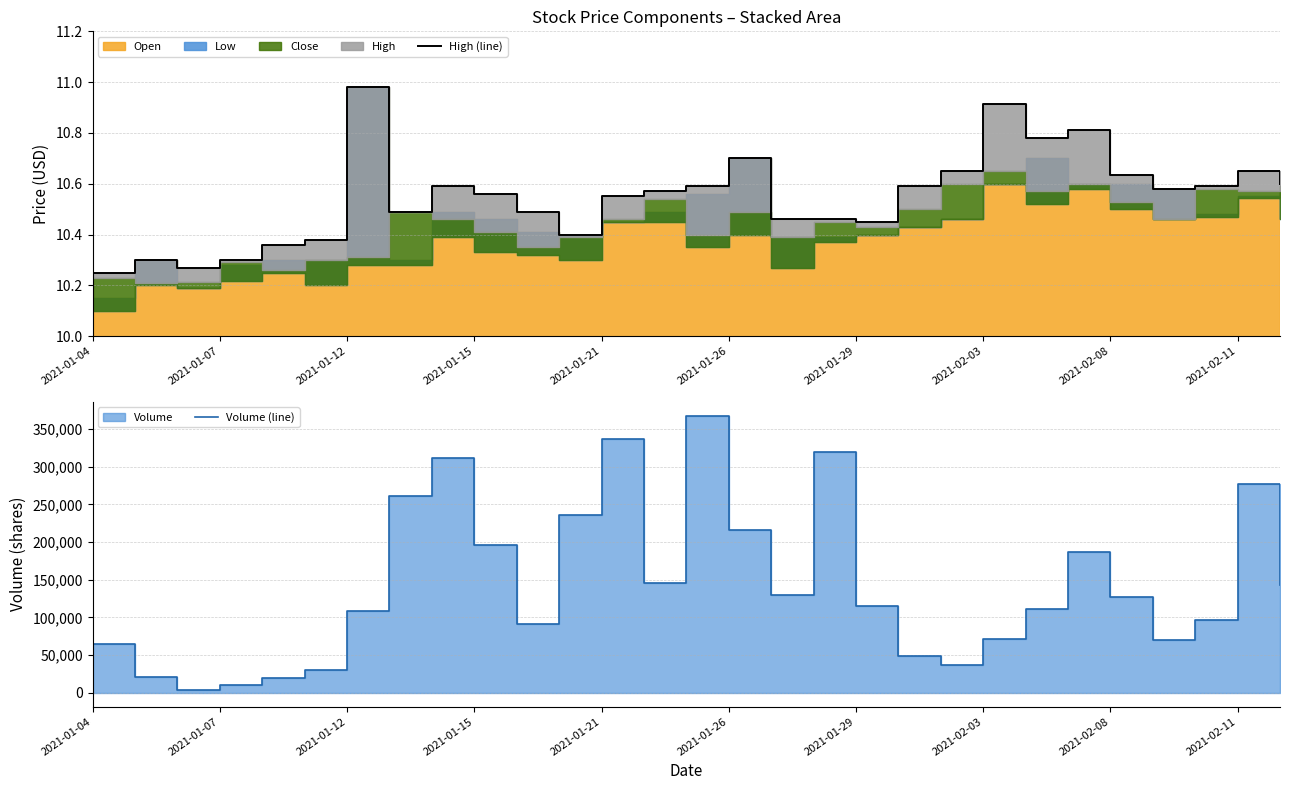

At which label is High (line) closest to 10?

2021-01-04